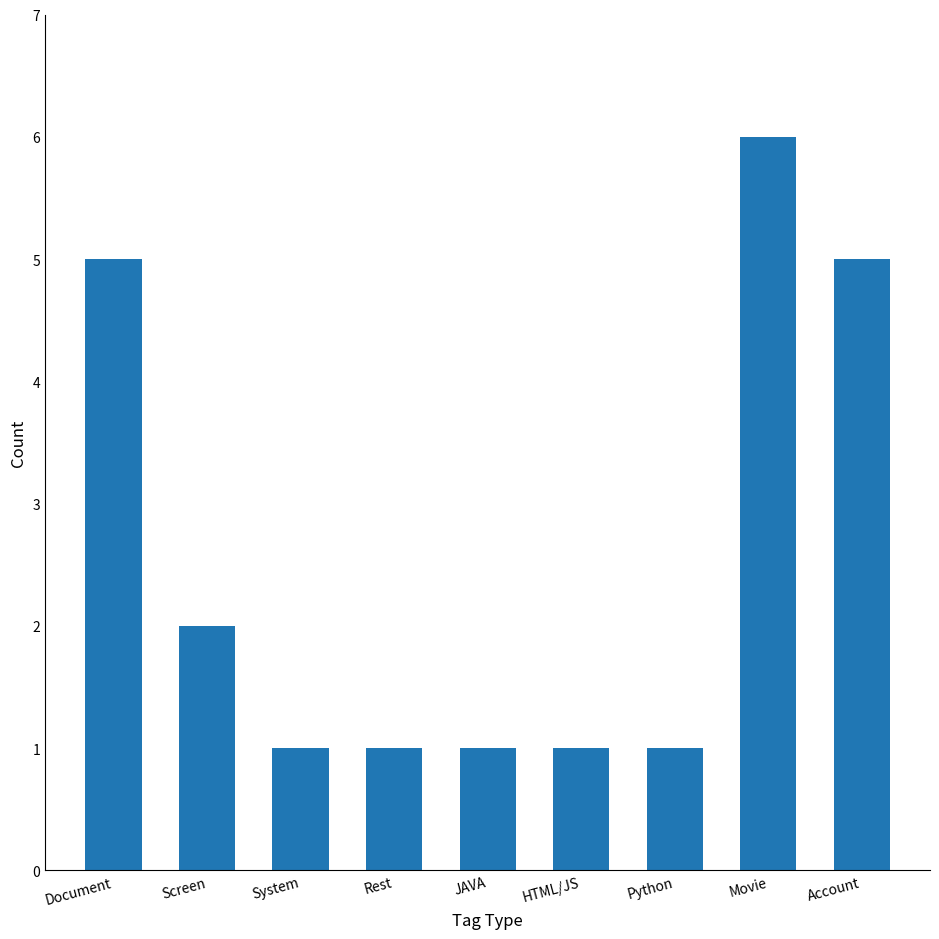

Reading left to right, list all the values displayed in this chart.

Document=5	Screen=2	System=1	Rest=1	JAVA=1	HTML/JS=1	Python=1	Movie=6	Account=5